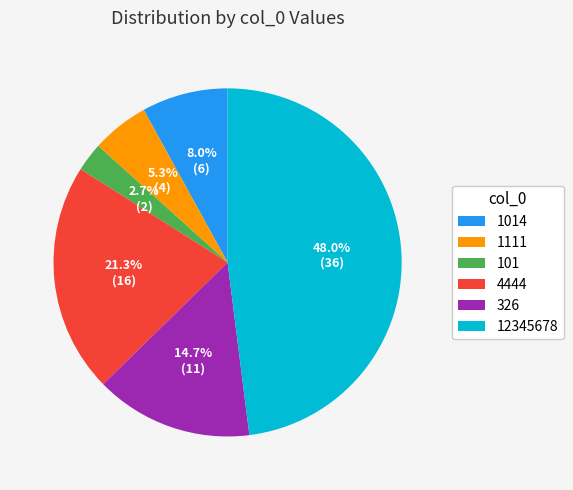

What is the largest slice in the pie chart?

12345678